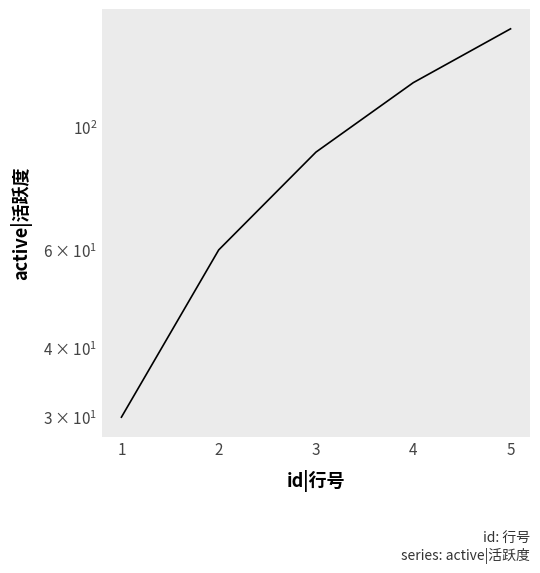

Does the chart display data point markers on the line(s)?

No